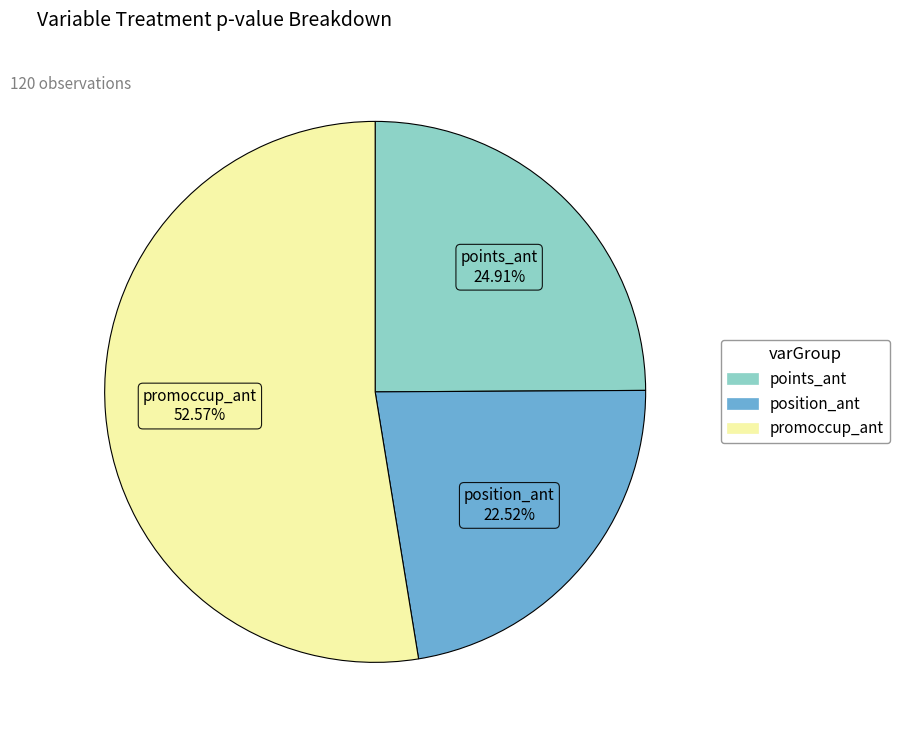

To the nearest percent, what is the average slice percentage?

33%